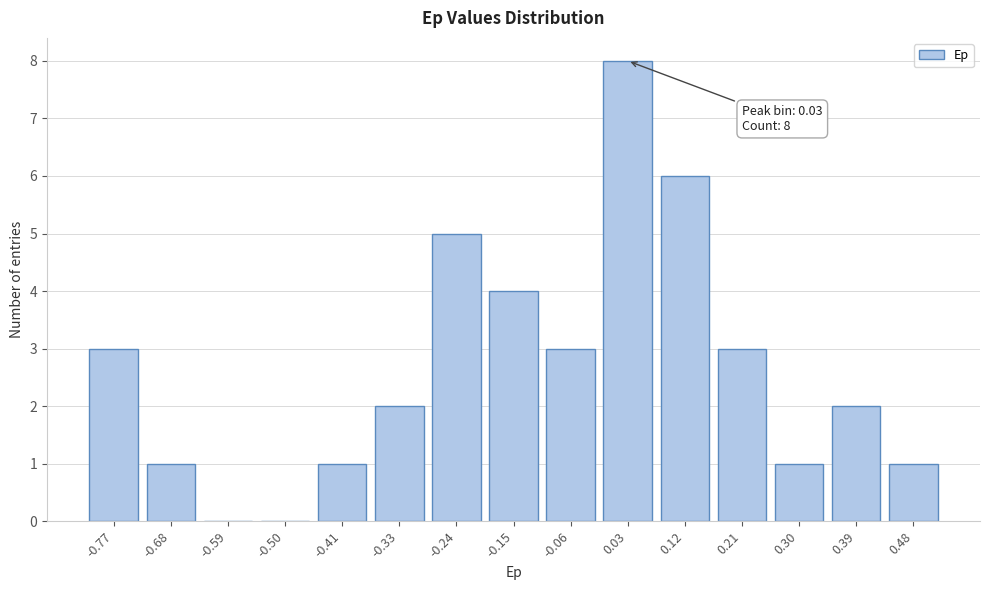

Reading left to right, transcribe all the data shown in this chart.

-0.77=3	-0.68=1	-0.59=0	-0.50=0	-0.41=1	-0.33=2	-0.24=5	-0.15=4	-0.06=3	0.03=8	0.12=6	0.21=3	0.30=1	0.39=2	0.48=1